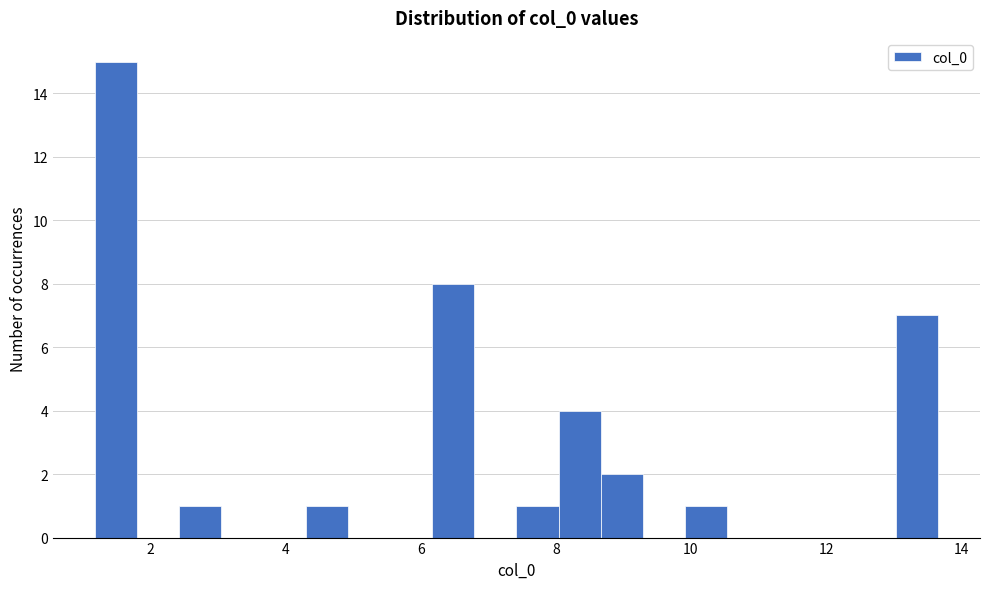

Read against the x-axis, roughly where is the centre of the tallest bar?

1.4